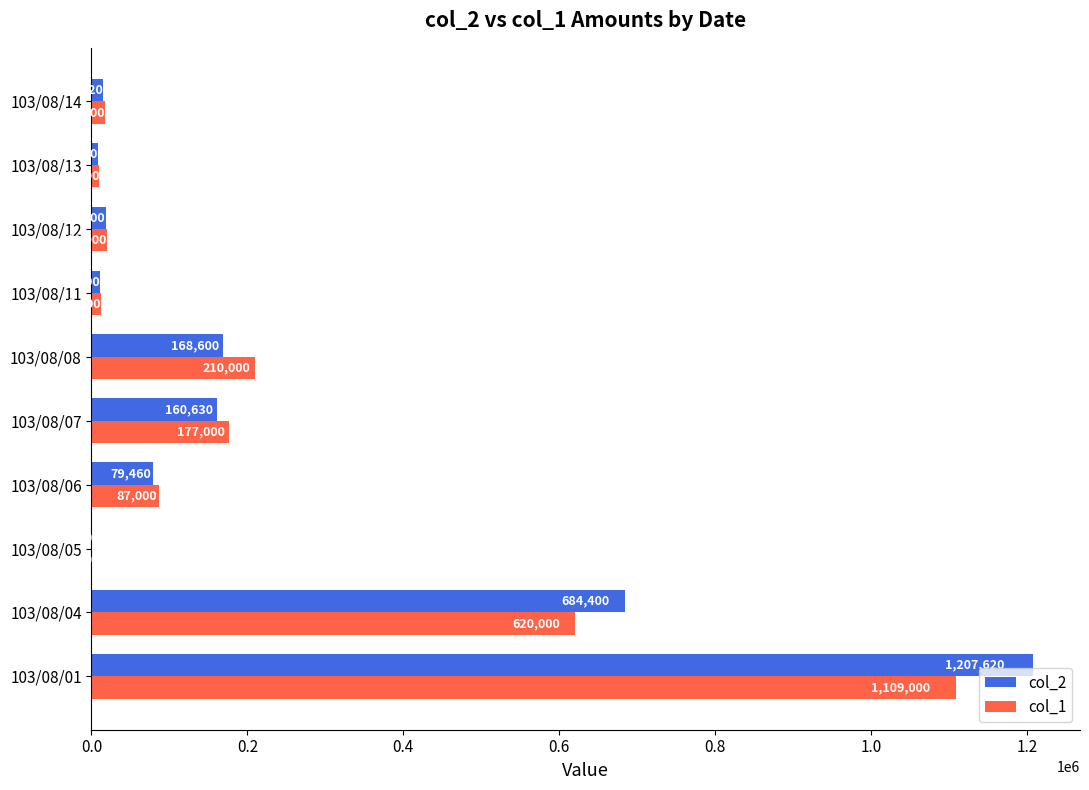

At which label does col_2 reach its peak?

103/08/01